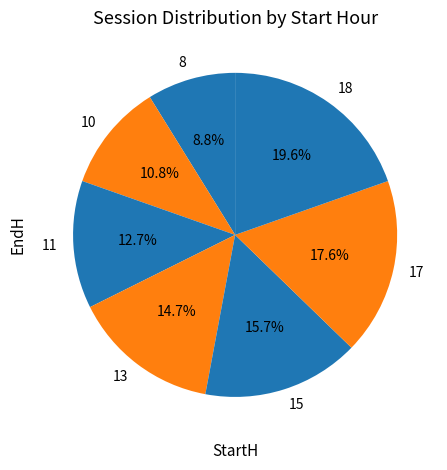

To the nearest percent, what is the difference between the 13 and 17 slice percentages?

3%